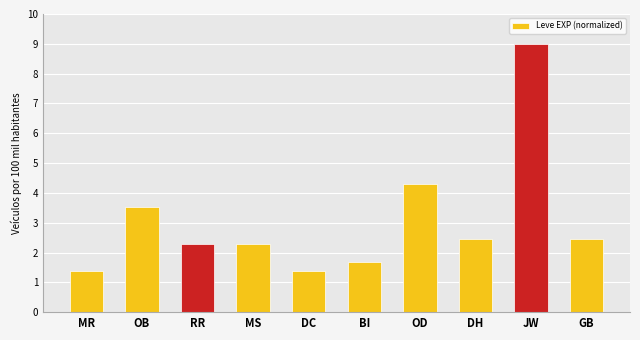

What is the change in value from MR to GB?

+1.1